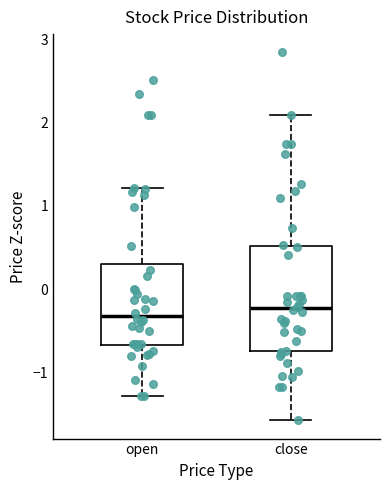

Reading left to right, read every box against the y-axis: the position of its median line, the range the box covers, and the ends of its whiskers. The values are not printed on the chart, so give them approximately, as read against the axis.

open: median -0.3, box -0.7 to 0.3, whiskers -1.3 to 1.2
close: median -0.2, box -0.7 to 0.5, whiskers -1.6 to 2.1